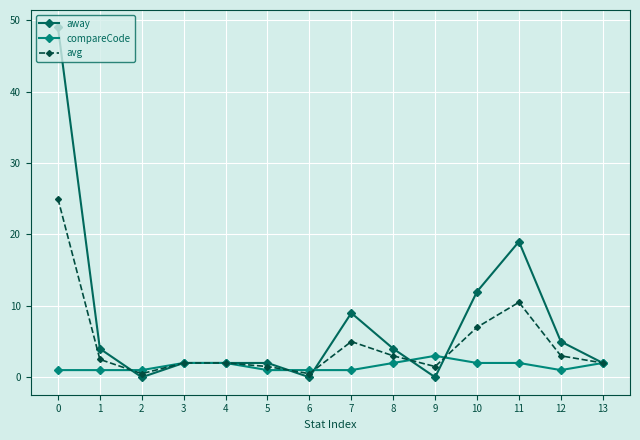

Which series has the widest spread of values?

away